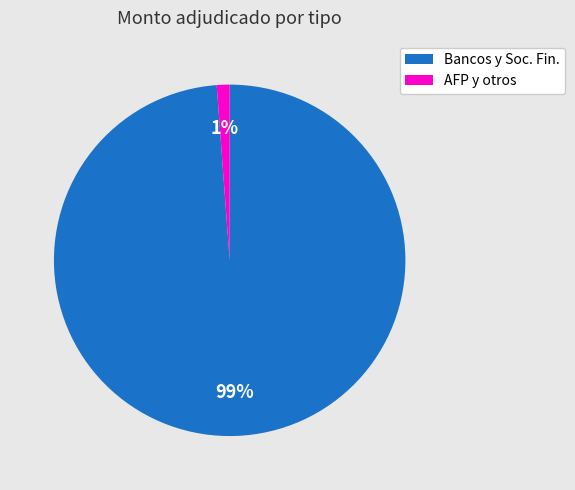

To the nearest percent, what is the difference between the largest and smallest slice percentages?

98%